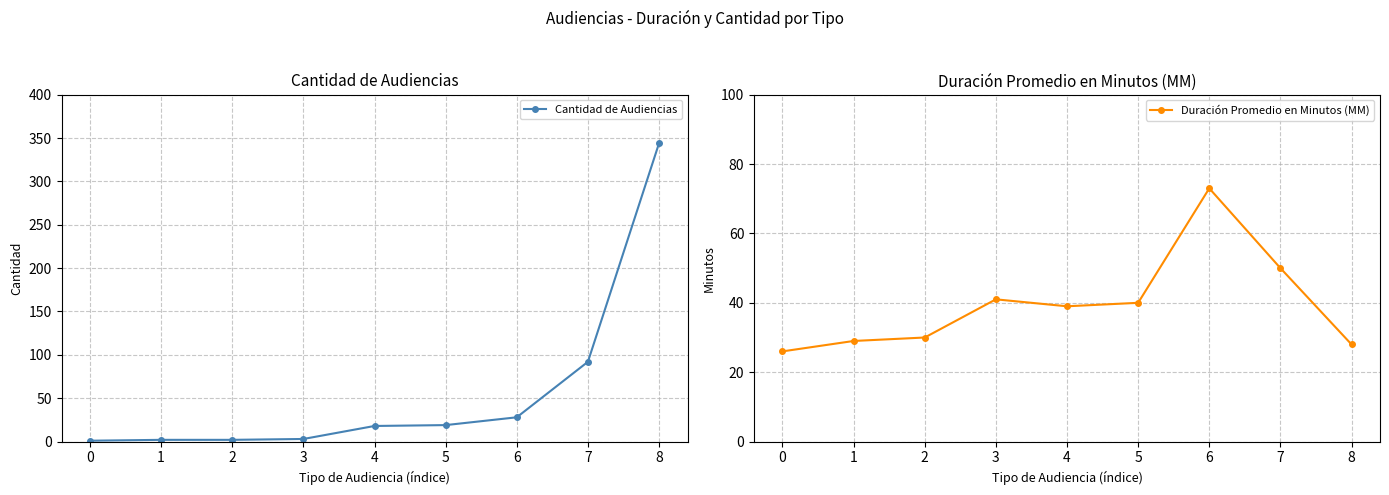

What is the average value of the Cantidad de Audiencias series?

57